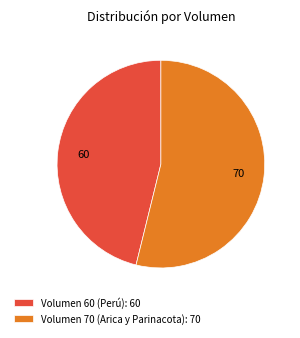

Combined, do Volumen 60 (Perú): 60 and Volumen 70 (Arica y Parinacota): 70 account for over 50%?

Yes